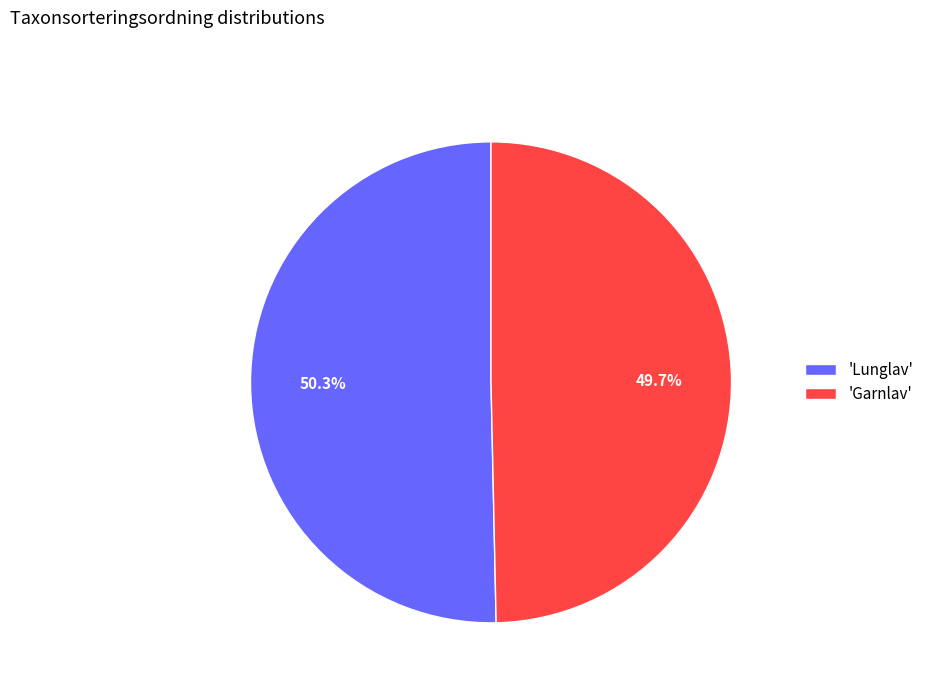

To the nearest percent, what is the difference between the largest and smallest slice percentages?

1%